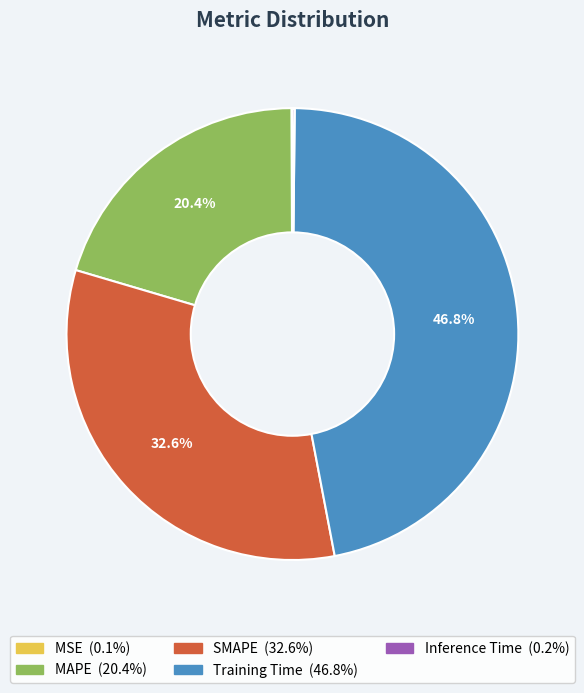

Which category has the biggest portion of the pie?

Training Time